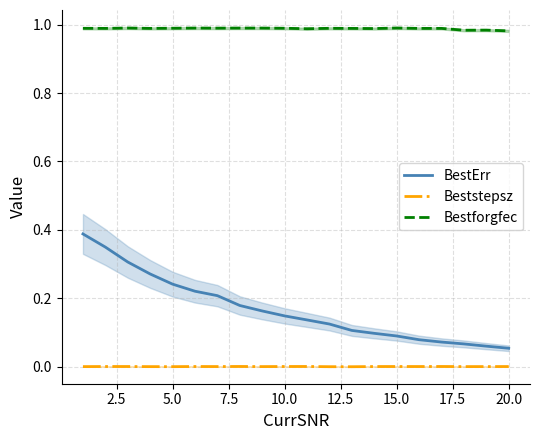

True or false: Bestforgfec has a value of 0.4 at 20.0.

False